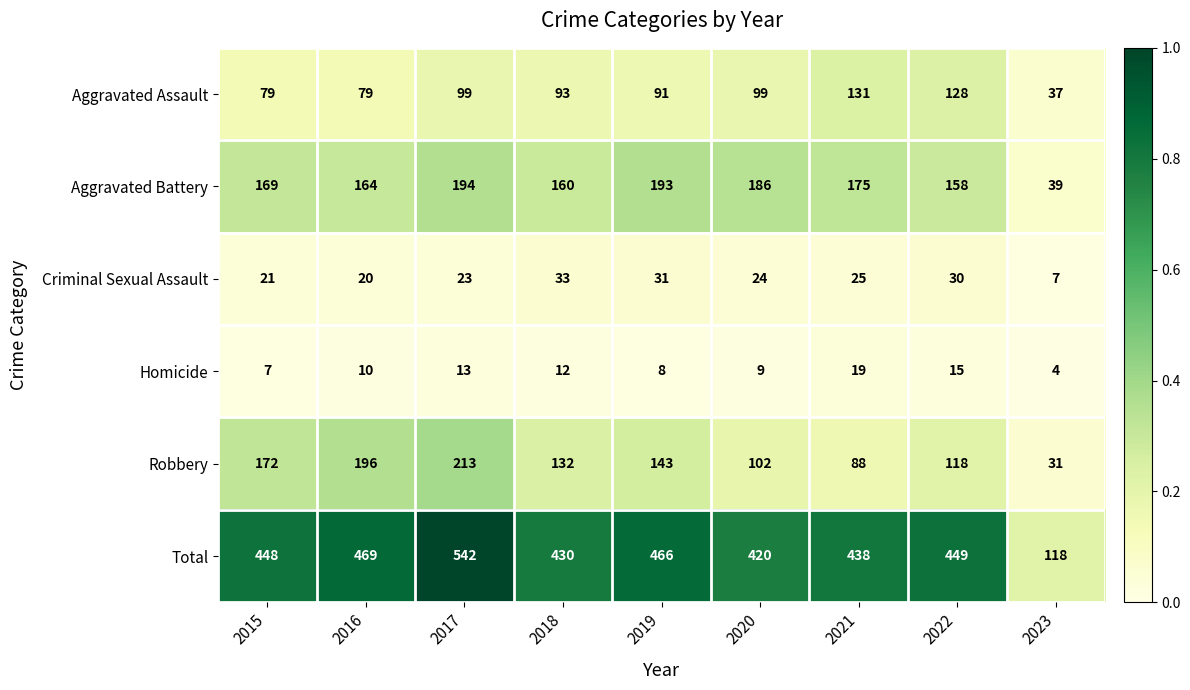

At which label does Aggravated Assault reach its peak?

2021